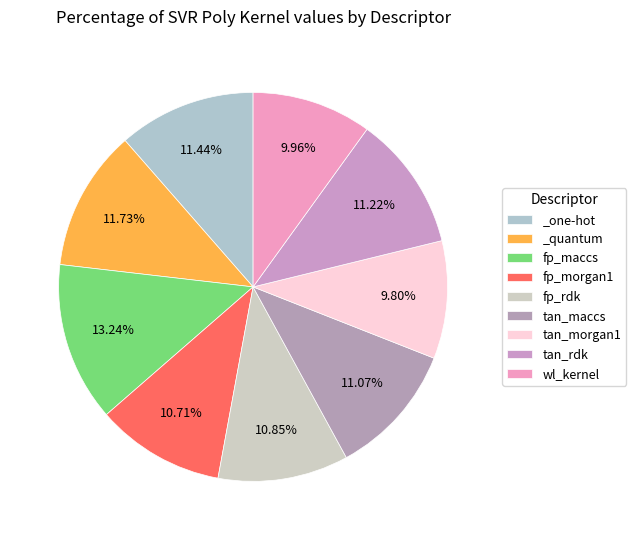

To the nearest percent, what is the average slice percentage?

11%